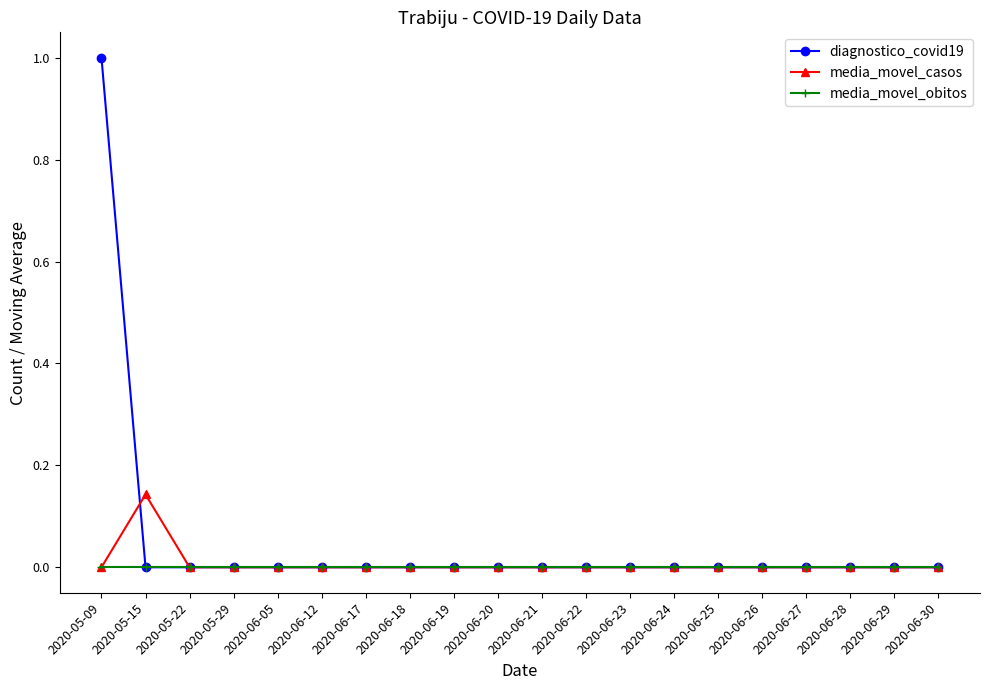

Which series has the largest range (max minus min)?

diagnostico_covid19